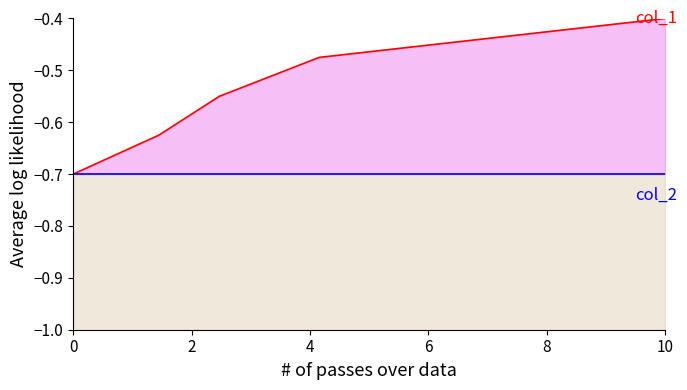

What is the difference between the second highest and minimum values in the col_1 line series?

0.2